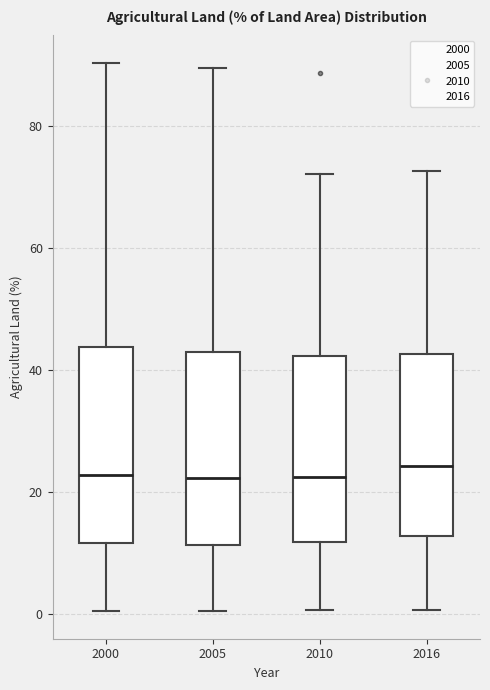

Reading left to right, transcribe this box plot: for each box, give where its median line is, the range the box spans, and where its two whiskers end, as read against the y-axis. The values are not printed on the chart, so give them approximately, as read against the axis.

2000: median 22, box 12 to 44, whiskers 0 to 90
2005: median 22, box 12 to 42, whiskers 0 to 90
2010: median 22, box 12 to 42, whiskers 0 to 72
2016: median 24, box 12 to 42, whiskers 0 to 72